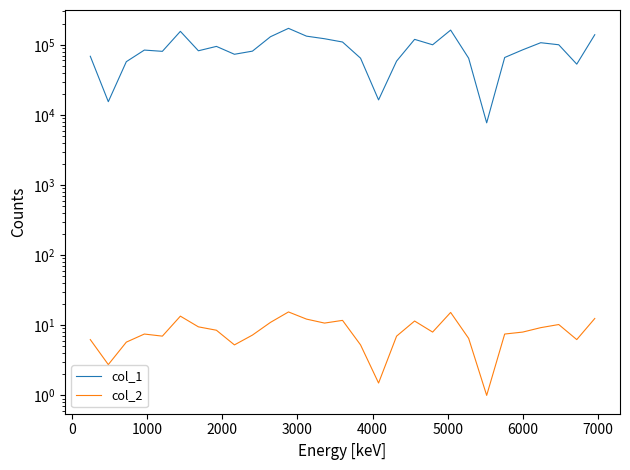

Rank the series at 16 from lowest to highest value.

col_2, col_1